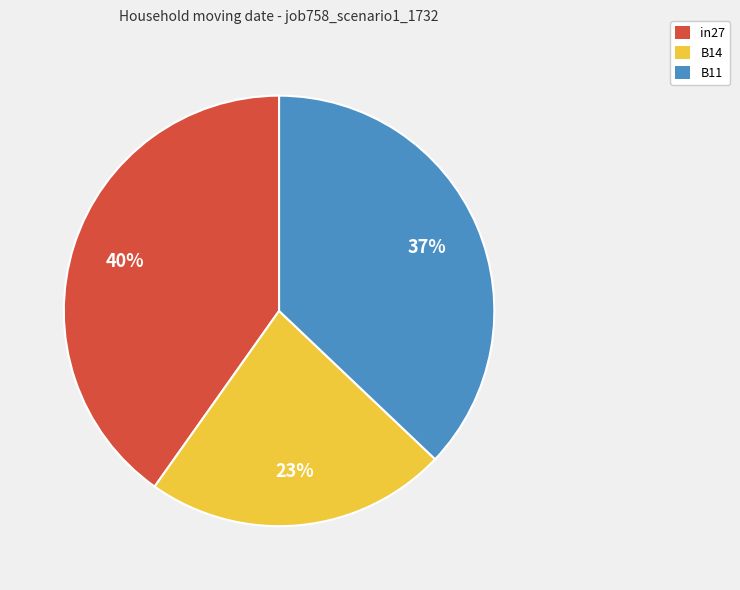

Do B14 and in27 together represent more than half of the pie?

Yes